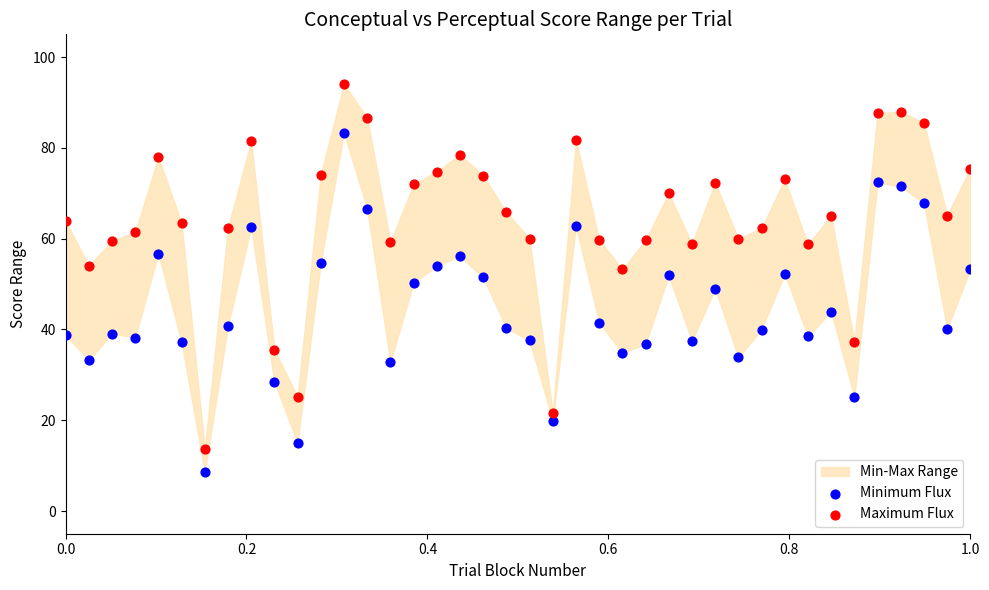

Which series reaches the minimum Y coordinate?

Minimum Flux